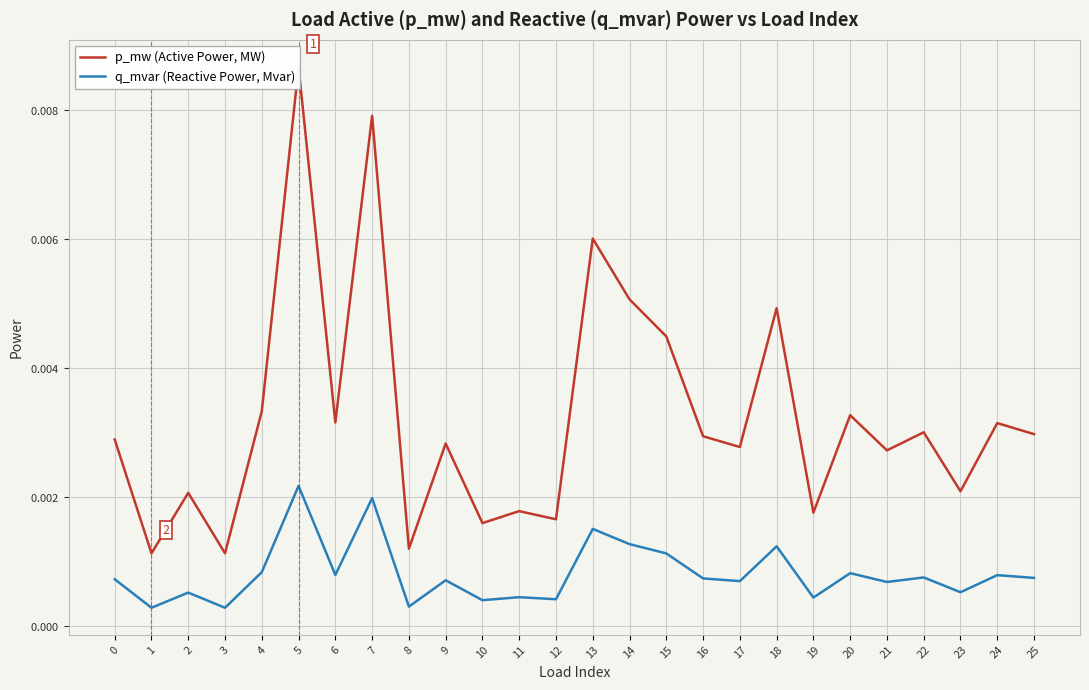

Is the value of p_mw (Active Power, MW) at 3 greater than the value of q_mvar (Reactive Power, Mvar) at 3?

Yes